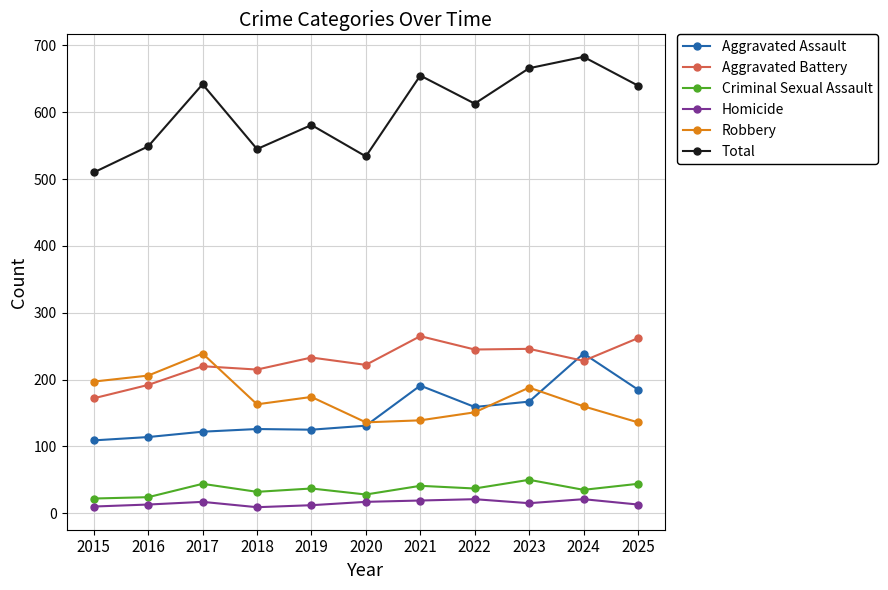

True or false: Robbery has more than 1 points higher than both neighbors.

True